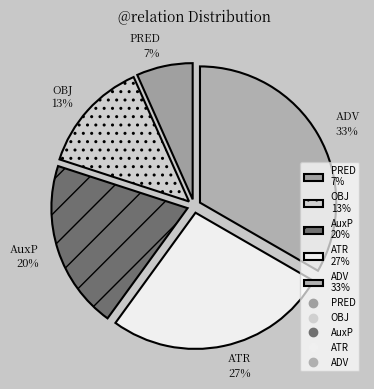

To the nearest percent, what is the average slice percentage?

20%